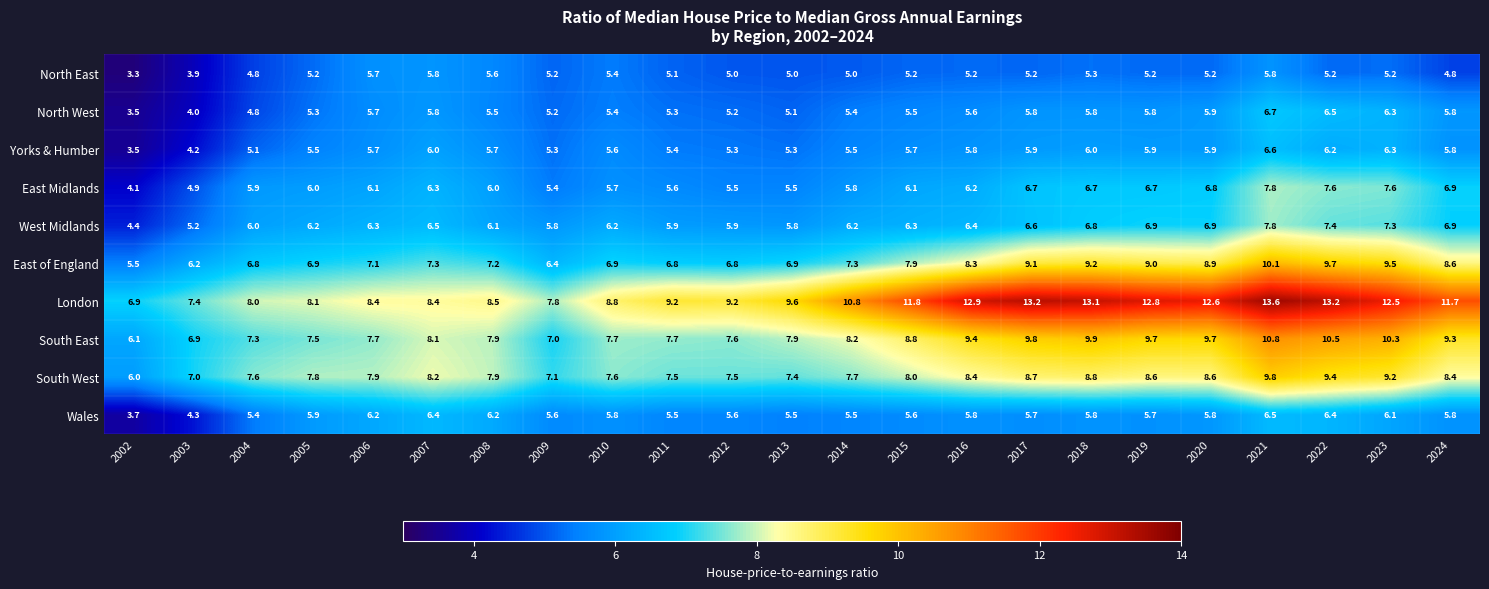

Which series has the largest total across all categories?

London